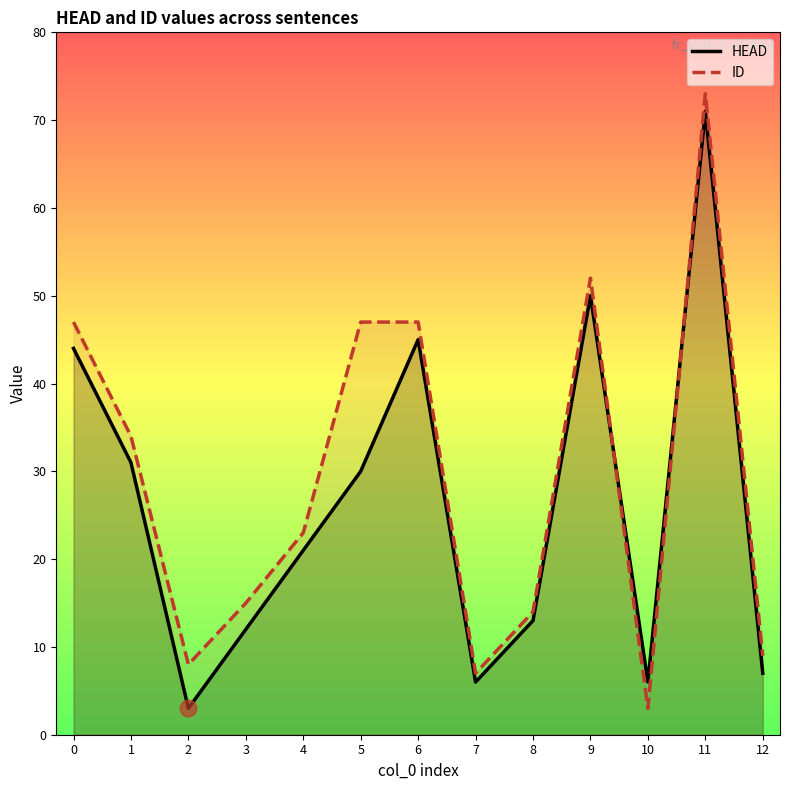

The HEAD series shows 30 at 5. True or false?

True